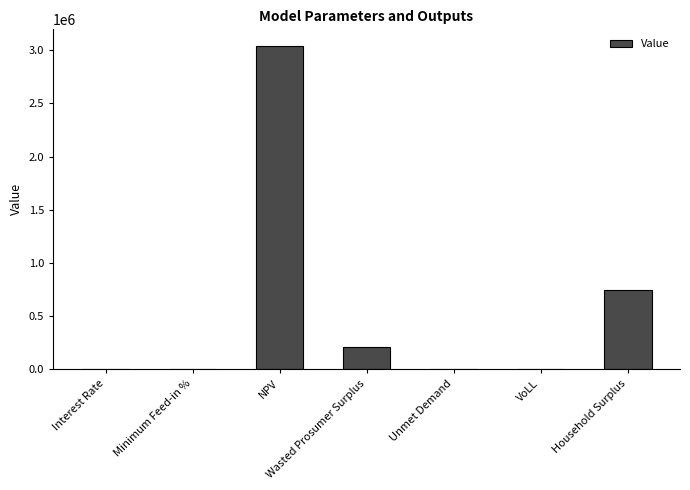

The chart shows a value of 745274.2 at Household Surplus. True or false?

True